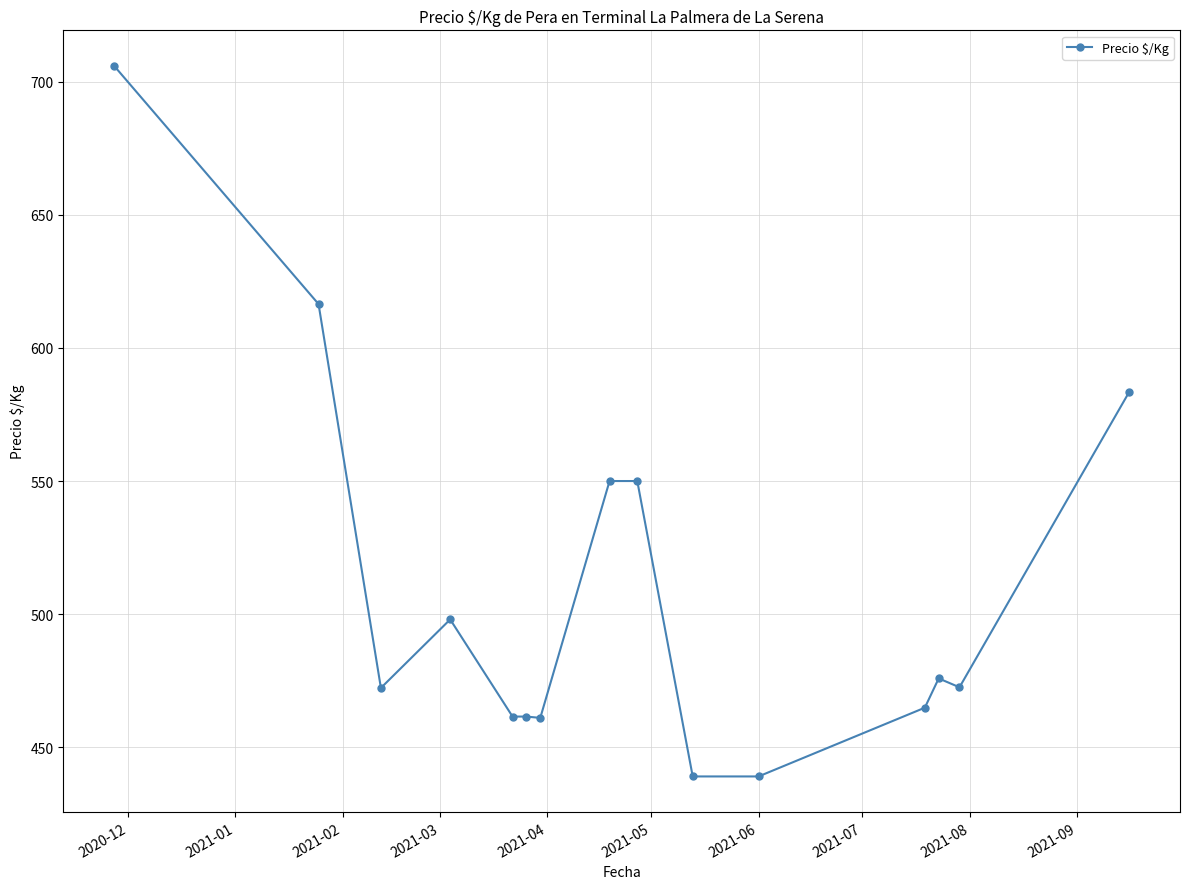

What is the greatest value displayed?

706.0